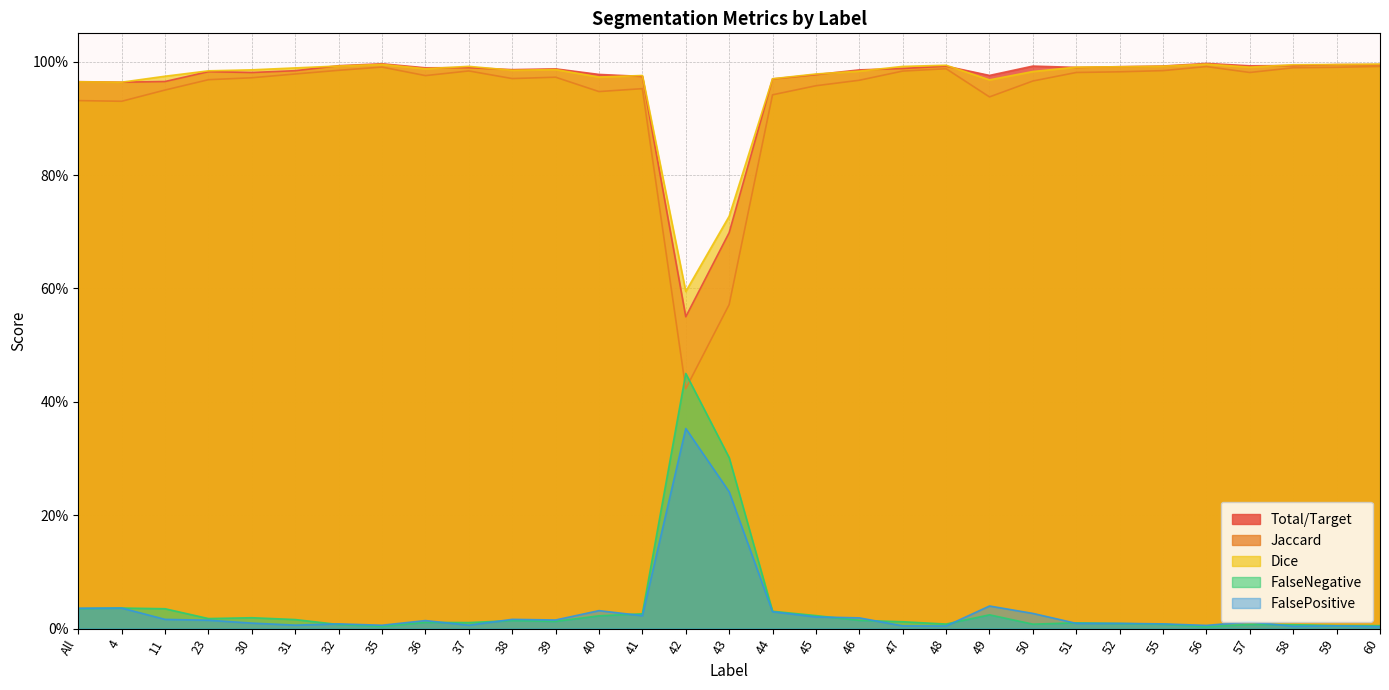

True or false: Total/Target and Jaccard intersect in this chart.

False